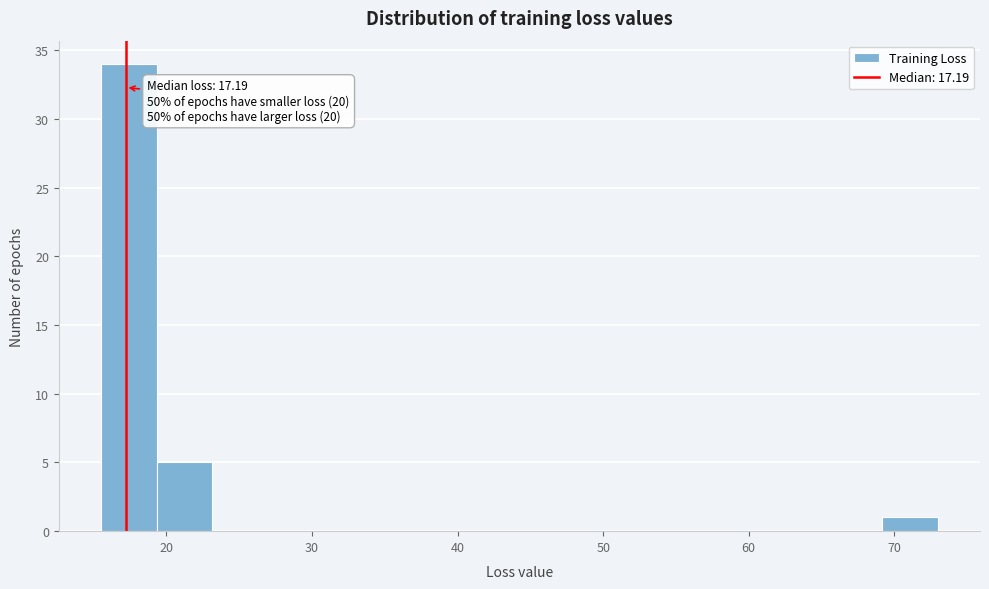

Around what value on the x-axis is the tallest bar? Give the approximate position of its centre, as read against the axis.

17